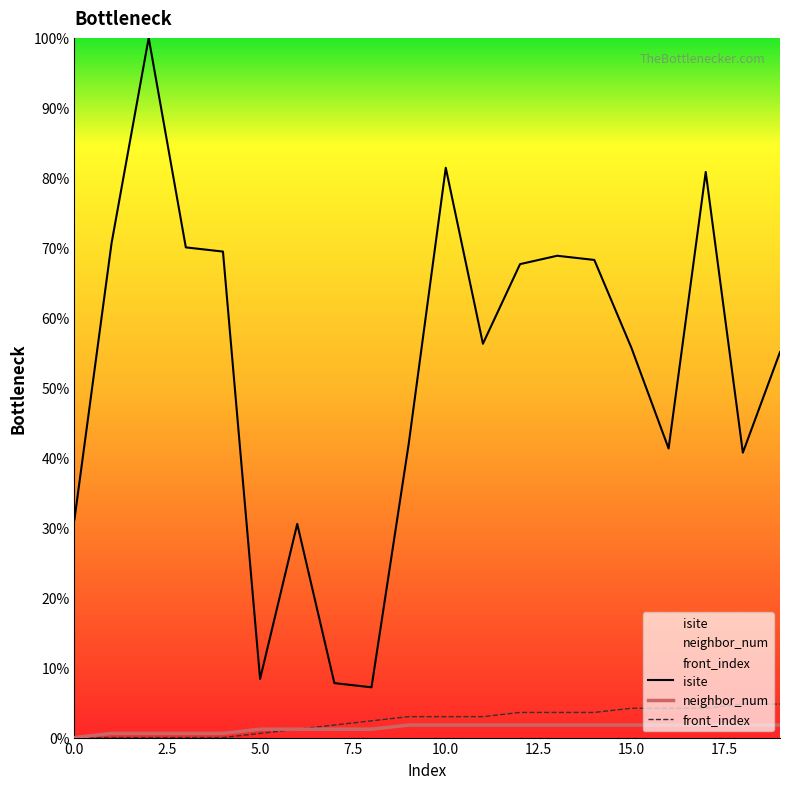

What is the value of the neighbor_num point at the 9th from the left?

1.2